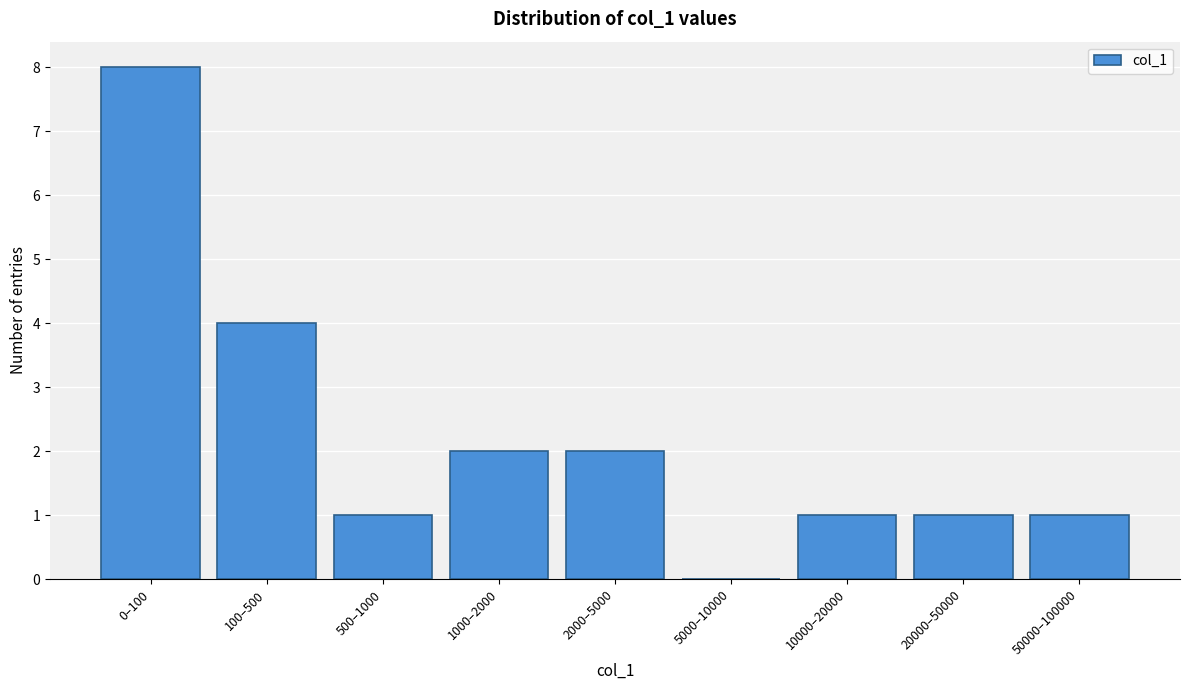

Reading right to left, extract all data points from this chart.

50000–100000=1	20000–50000=1	10000–20000=1	5000–10000=0	2000–5000=2	1000–2000=2	500–1000=1	100–500=4	0–100=8